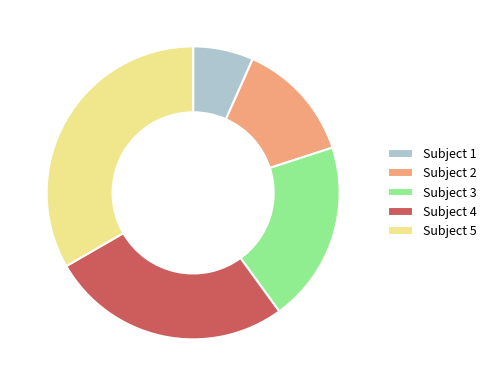

Rank the categories by value from lowest to highest.

Subject 1, Subject 2, Subject 3, Subject 4, Subject 5